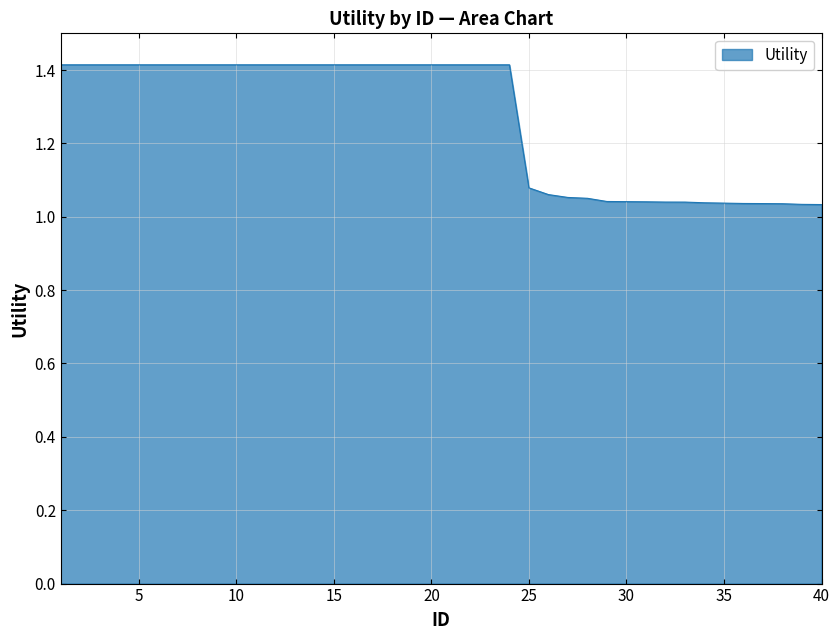

What is the greatest value displayed?

1.4